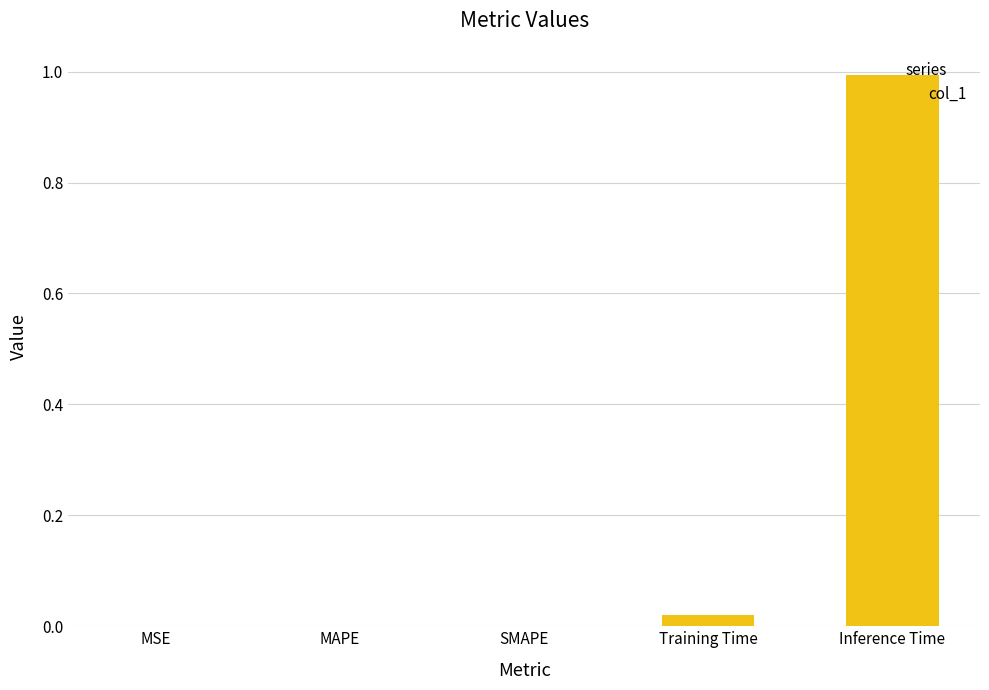

True or false: the data shows 0.0 at SMAPE.

True